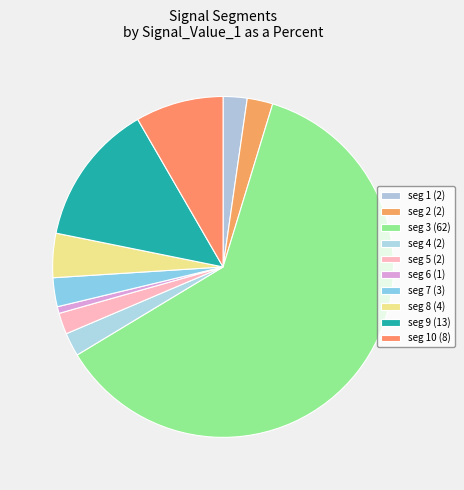

How many slices are in this pie chart?

10